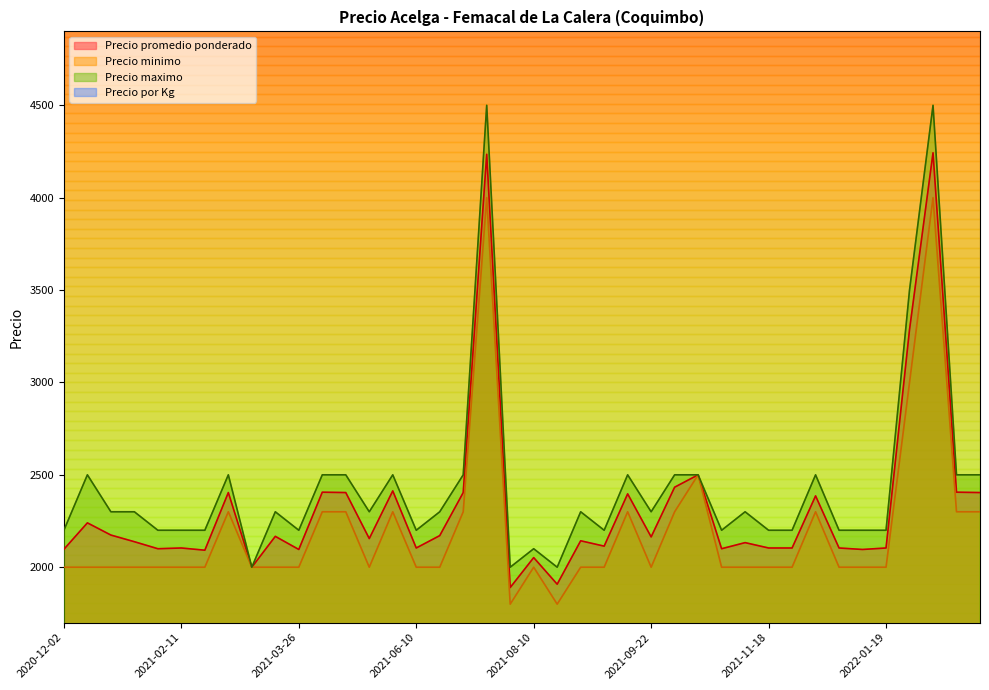

How many data points in Precio maximo are above 2300?

15